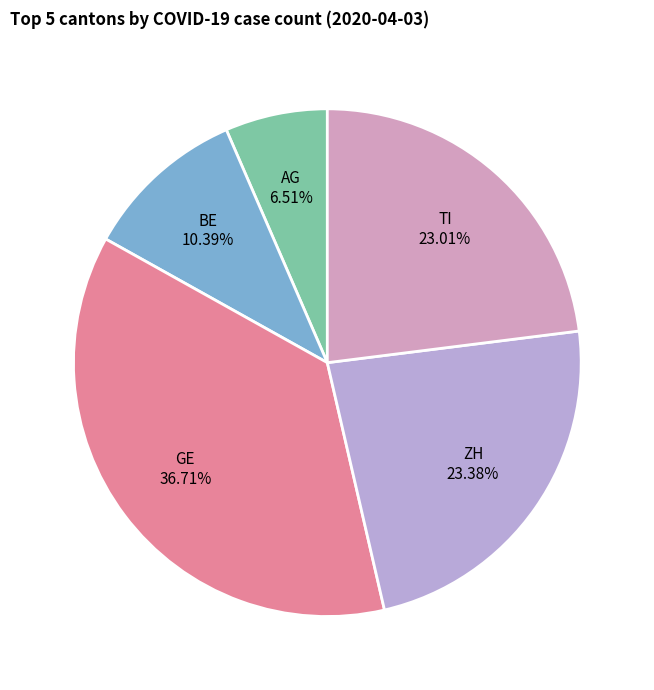

To the nearest percent, what is the difference between the GE and AG slice percentages?

30%